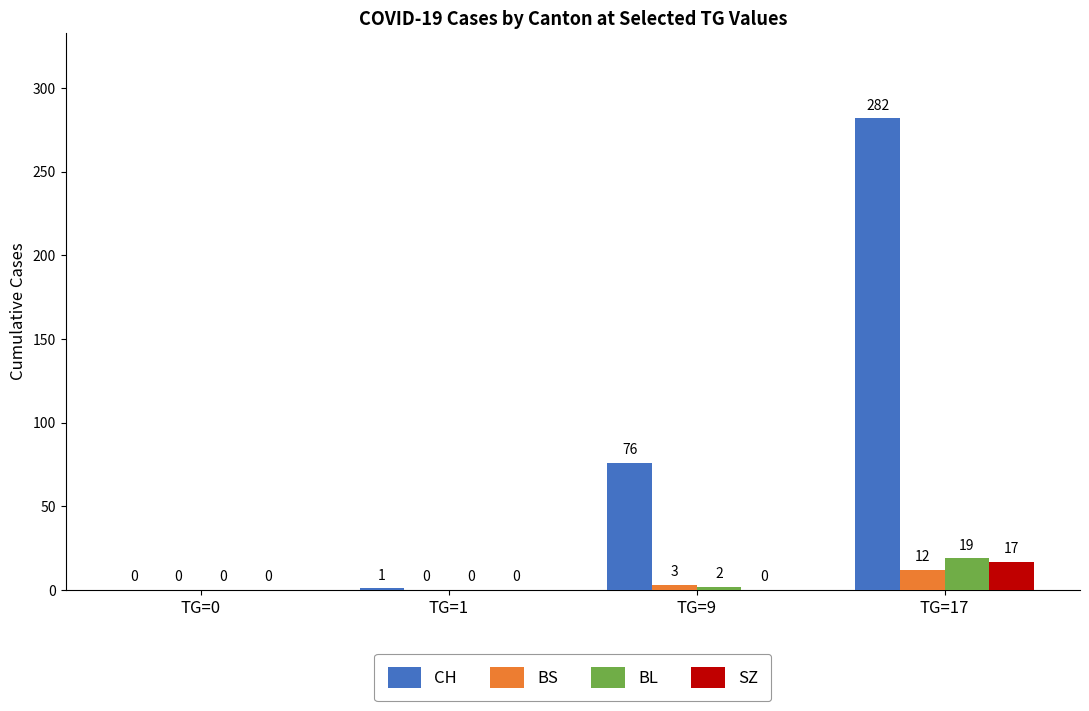

How many categories are shown in the chart?

4